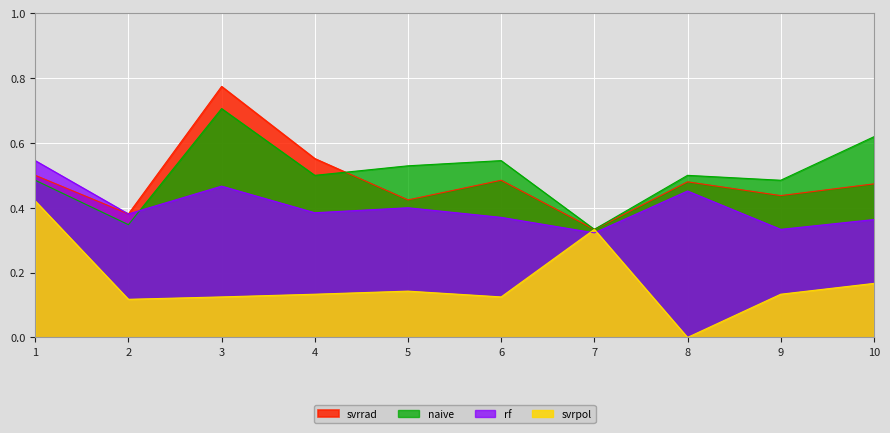

What are all the series names shown in the legend?

svrrad, naive, rf, svrpol